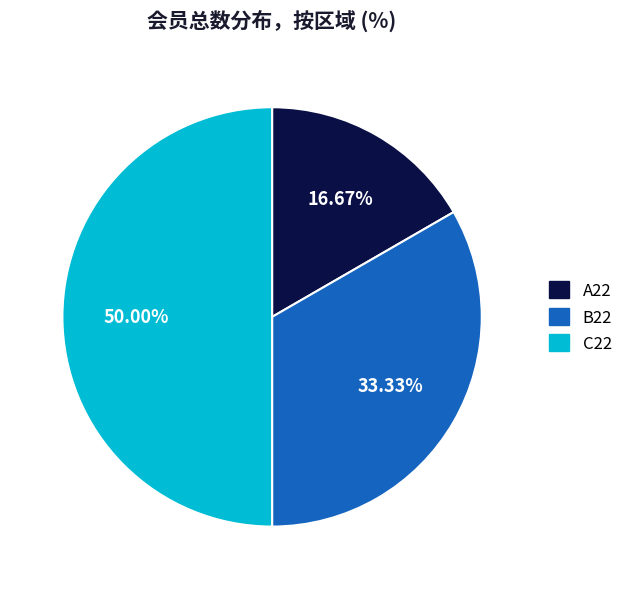

Is the sum of C22 and A22 greater than half?

Yes